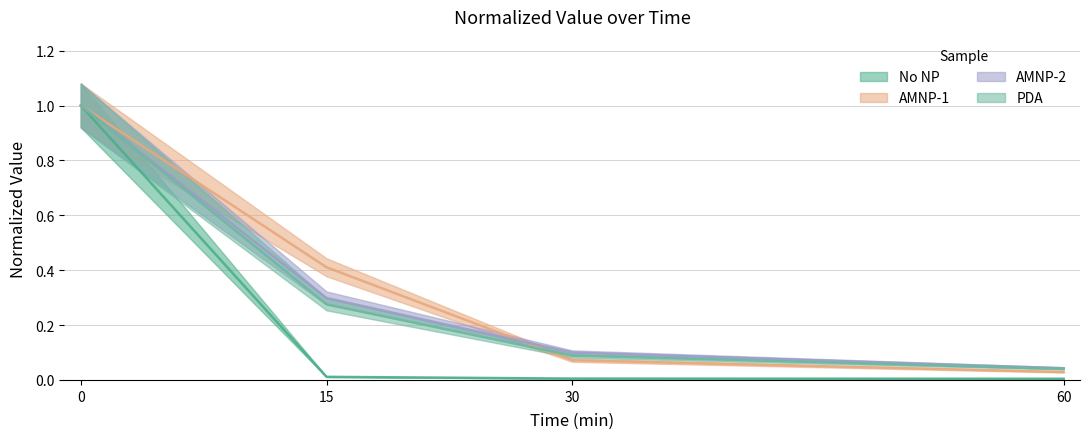

What are all the series names shown in the legend?

No NP, AMNP-1, AMNP-2, PDA